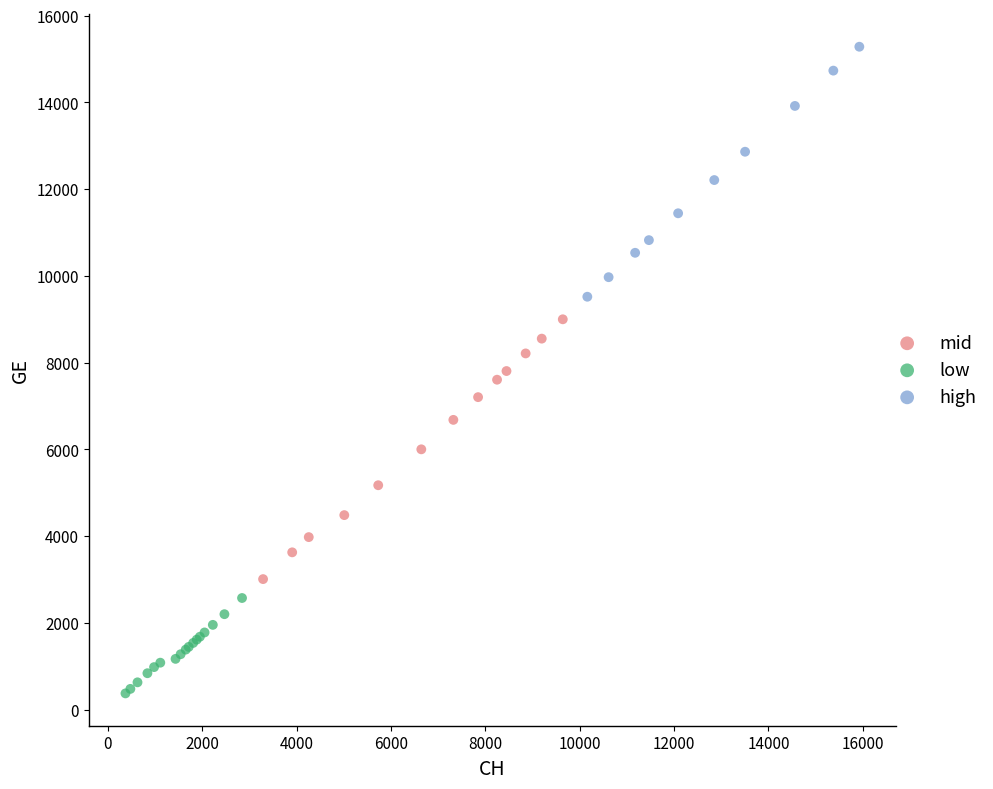

Which series reaches the maximum Y coordinate?

high